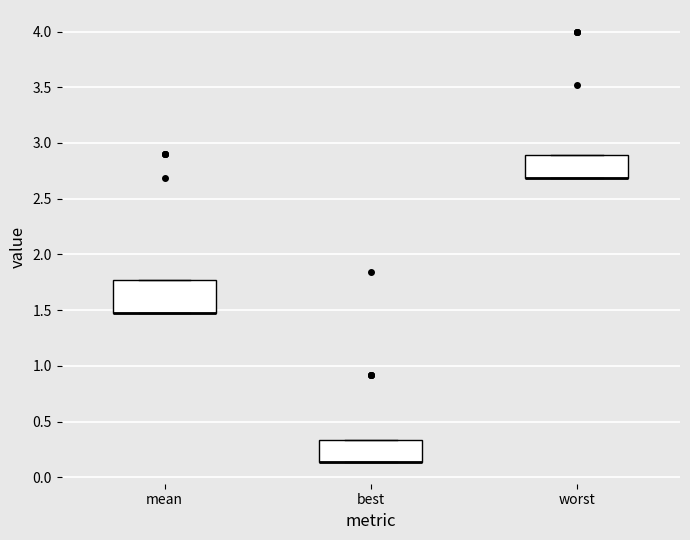

Where is the upper edge of the box for best on the y-axis? The values are not printed on the chart, so give them approximately, as read against the axis.

0.35